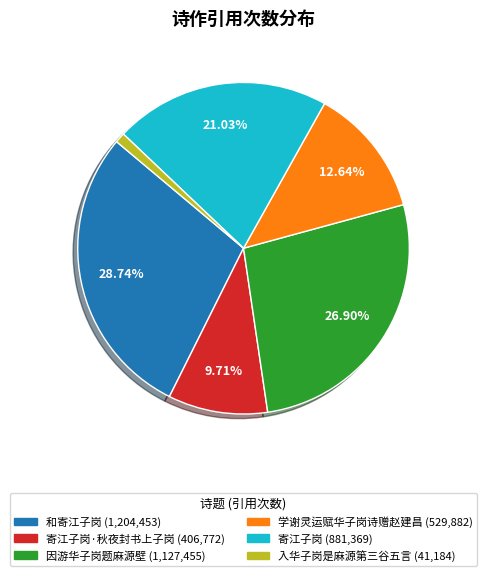

Is there any slice that represents more than half of the pie?

No